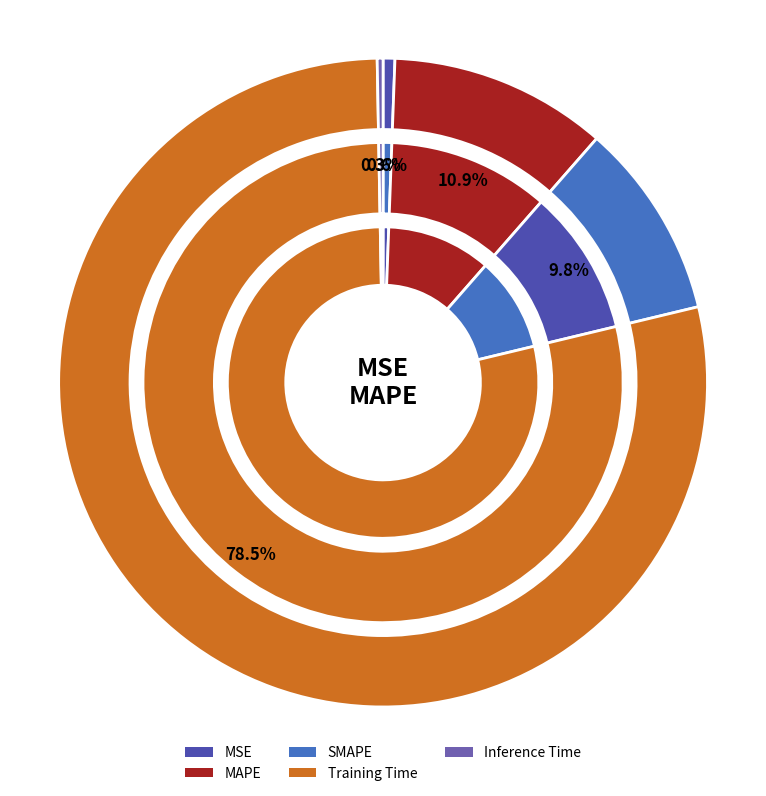

Is it true that MAPE is 11% of the pie?

True